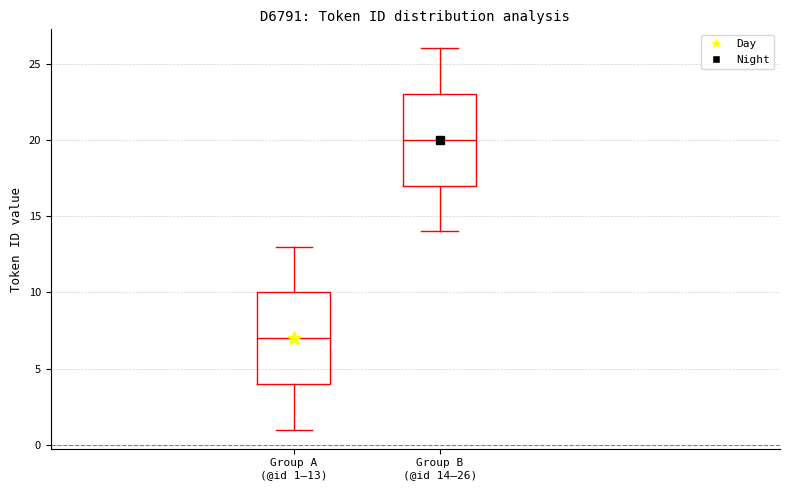

Where does the lower whisker of the box for Group B (@id 14–26) end on the y-axis? The values are not printed on the chart, so give them approximately, as read against the axis.

14